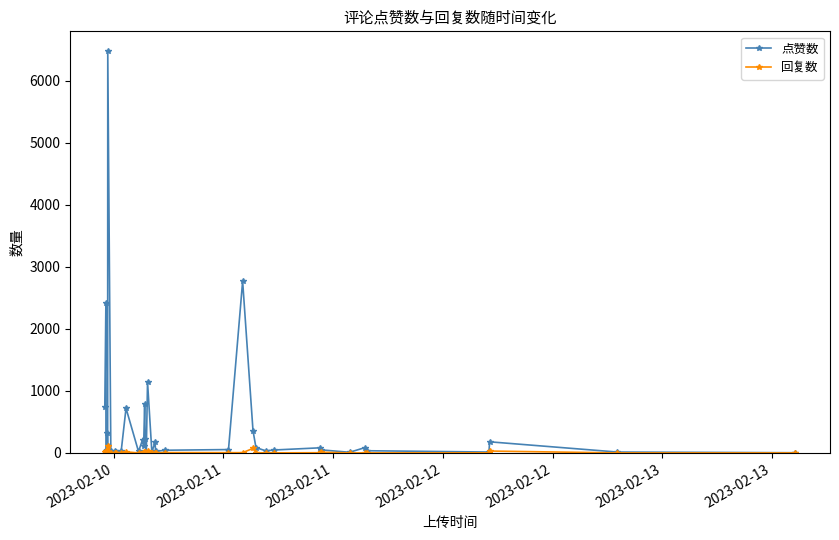

True or false: 回复数 has more than 1 points higher than both neighbors.

True